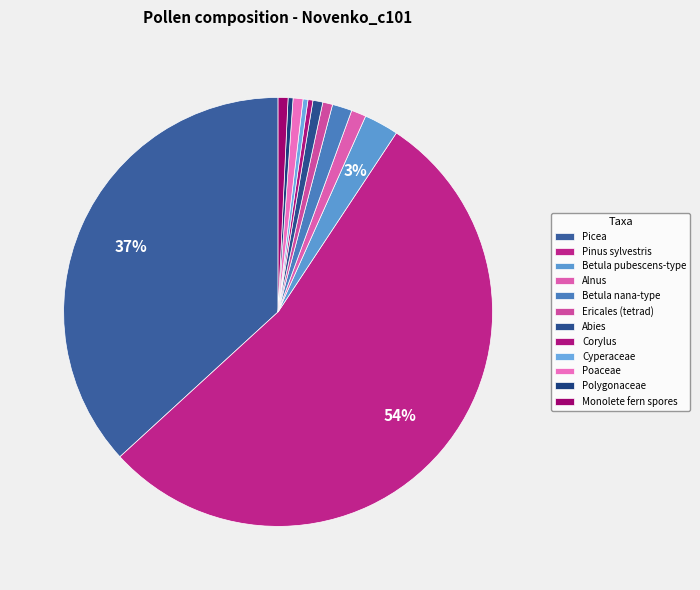

How many slices are in this pie chart?

12